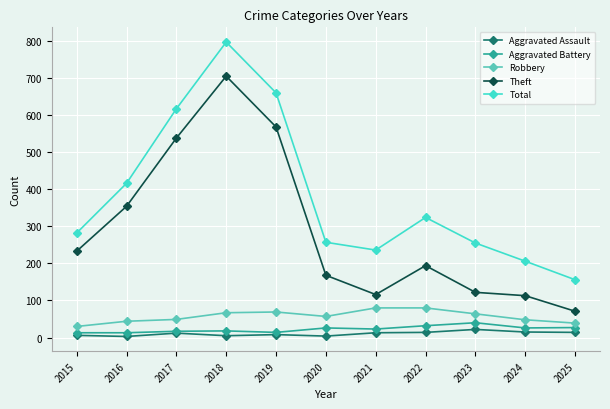

What is the difference between the highest and lowest values at 2023?

233